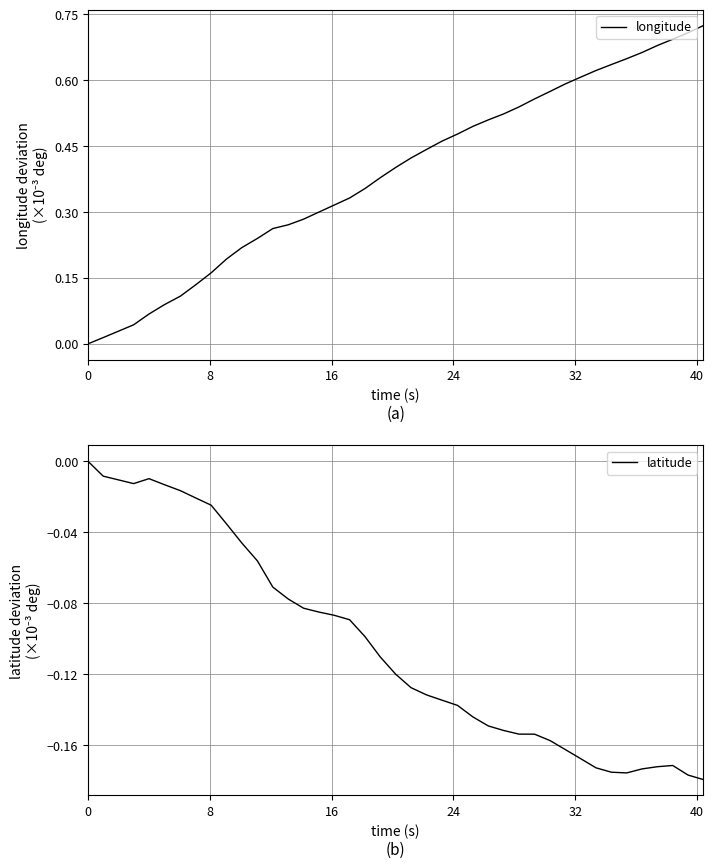

Which series has the widest spread of values?

longitude